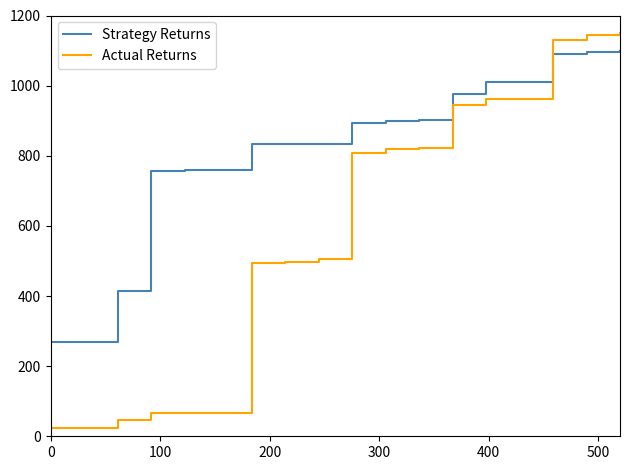

What is the lowest value of the Strategy Returns series?

269.5